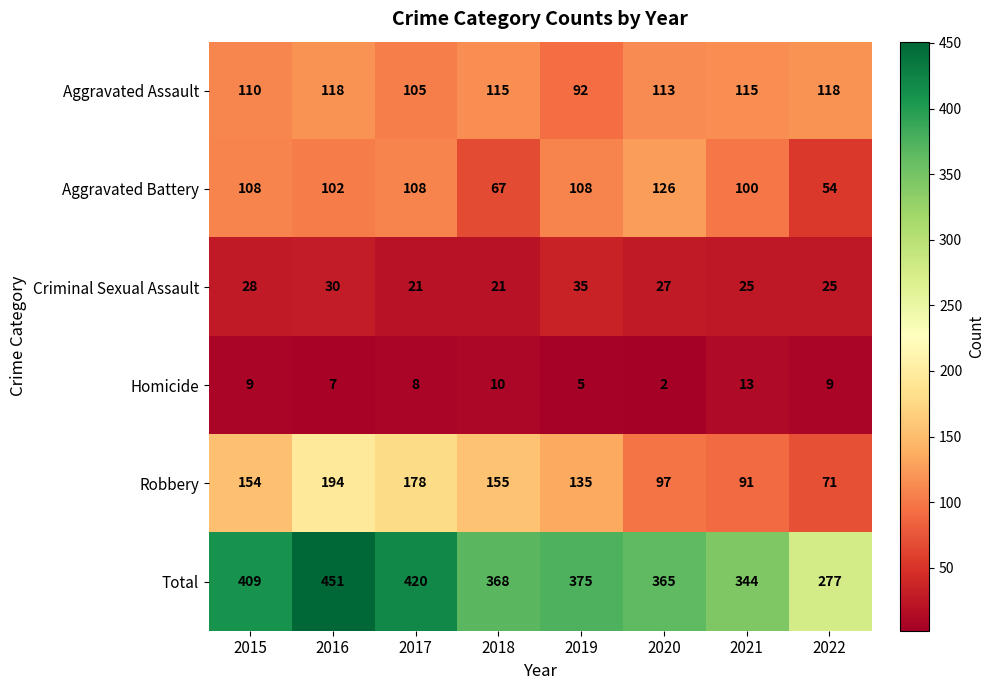

At which label does Aggravated Assault first exceed 115?

2016